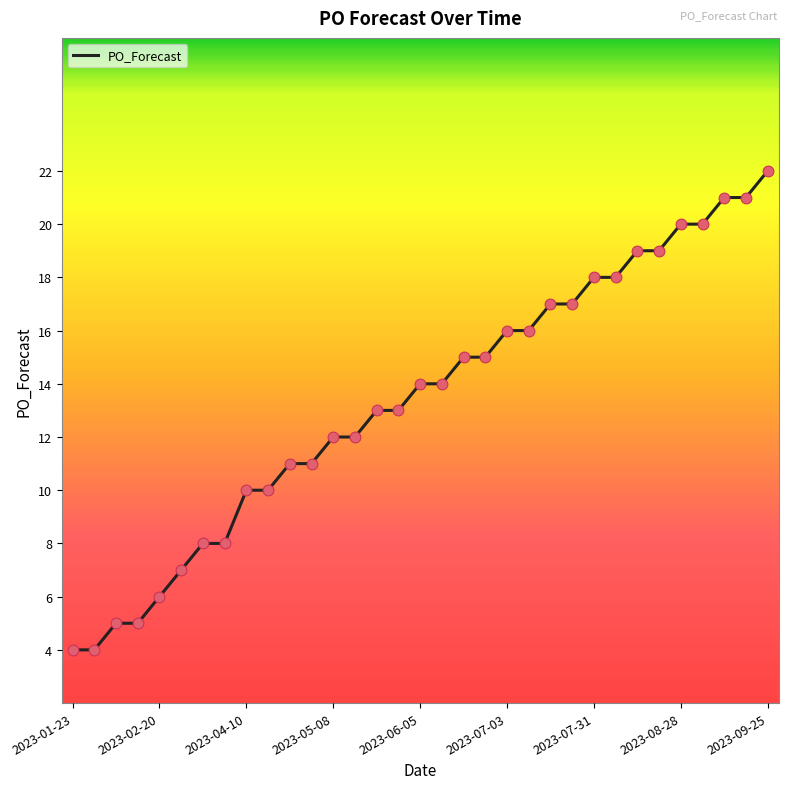

What is the minimum value shown in the chart?

4